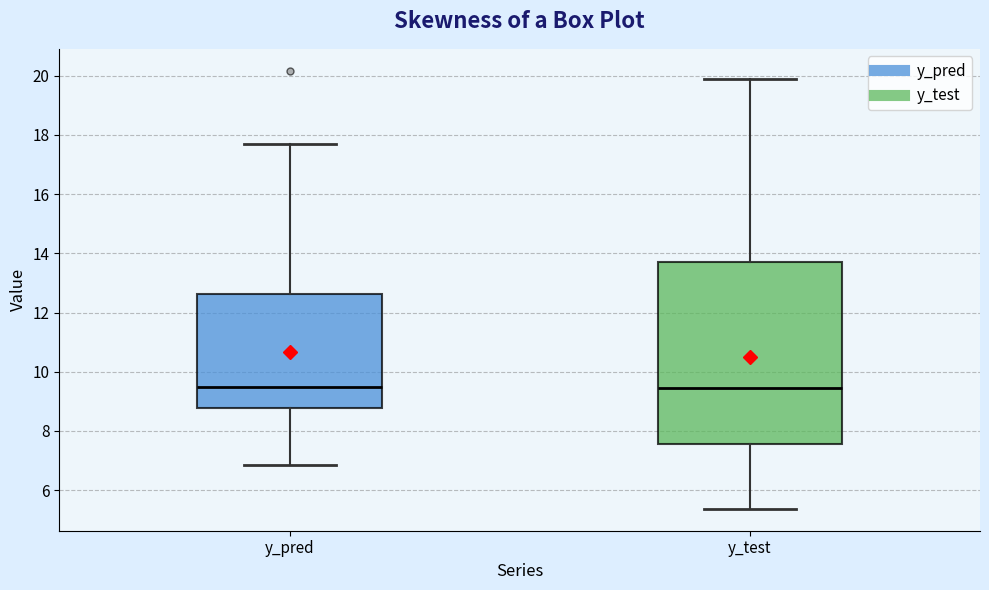

Reading left to right, transcribe this box plot: for each box, give where its median line is, the range the box spans, and where its two whiskers end, as read against the y-axis. The values are not printed on the chart, so give them approximately, as read against the axis.

y_pred: median 9.4, box 8.8 to 12.6, whiskers 6.8 to 17.8
y_test: median 9.4, box 7.6 to 13.6, whiskers 5.4 to 19.8